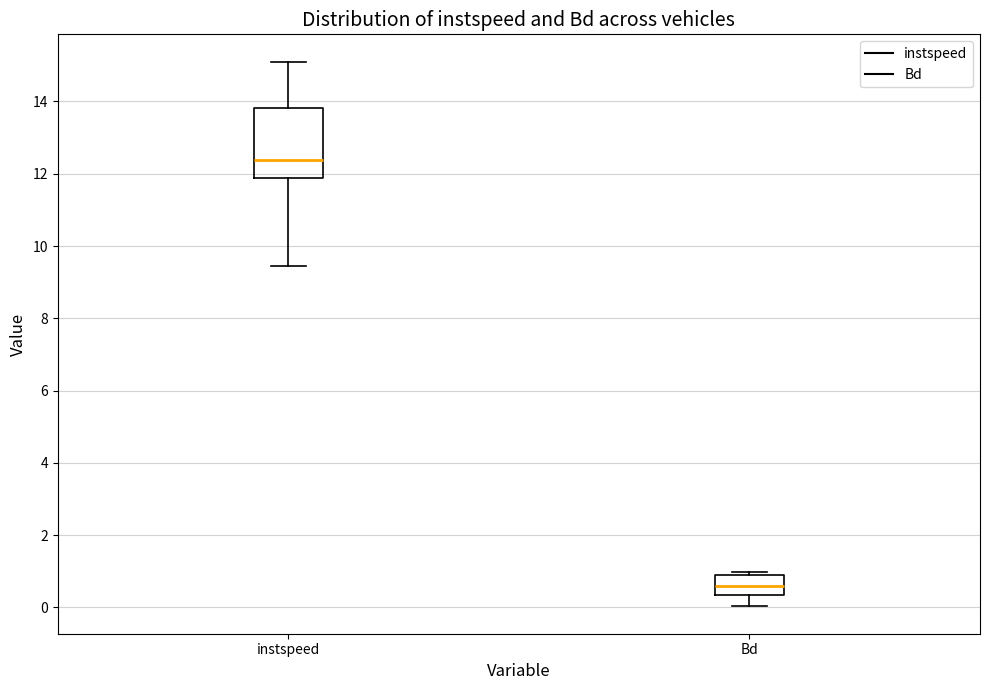

Reading left to right, transcribe this box plot: for each box, give where its median line is, the range the box spans, and where its two whiskers end, as read against the y-axis. The values are not printed on the chart, so give them approximately, as read against the axis.

instspeed: median 12.4, box 11.8 to 13.8, whiskers 9.4 to 15.2
Bd: median 0.6, box 0.4 to 0.8, whiskers 0.0 to 1.0